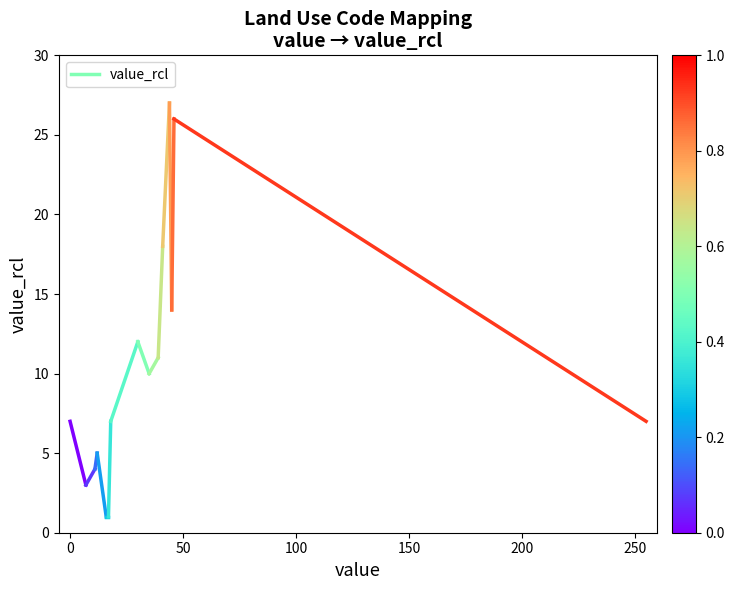

How many values are between 3 and 7?

2